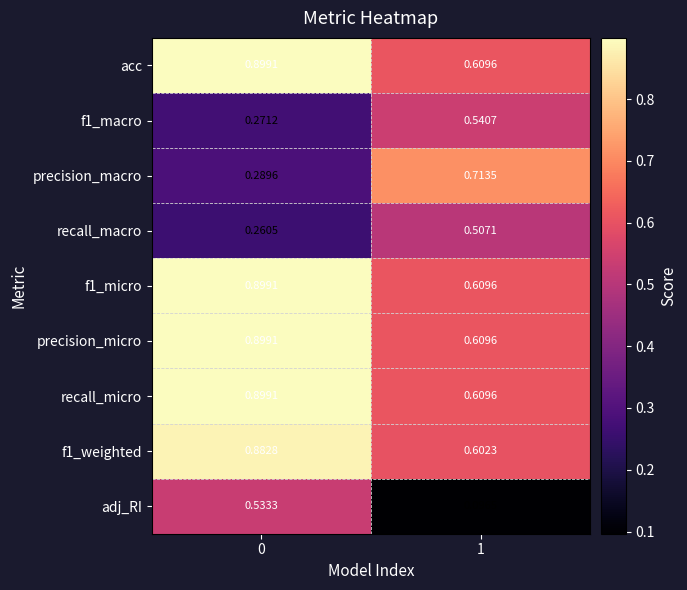

Which series changed the most between 0 and 1?

adj_RI